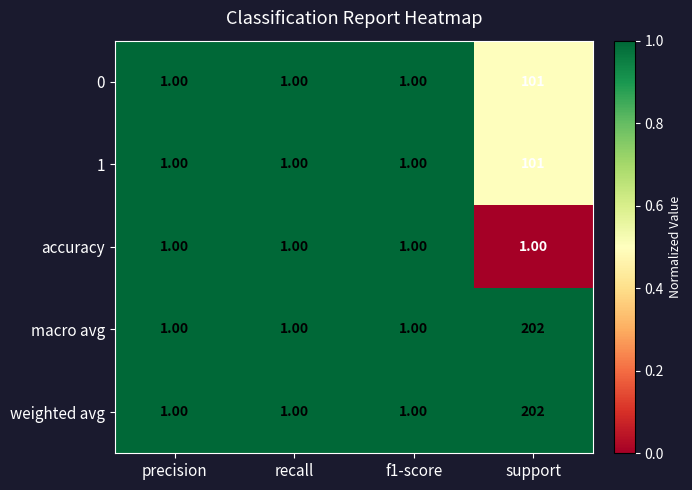

What is the difference between the highest and lowest values at support?

201